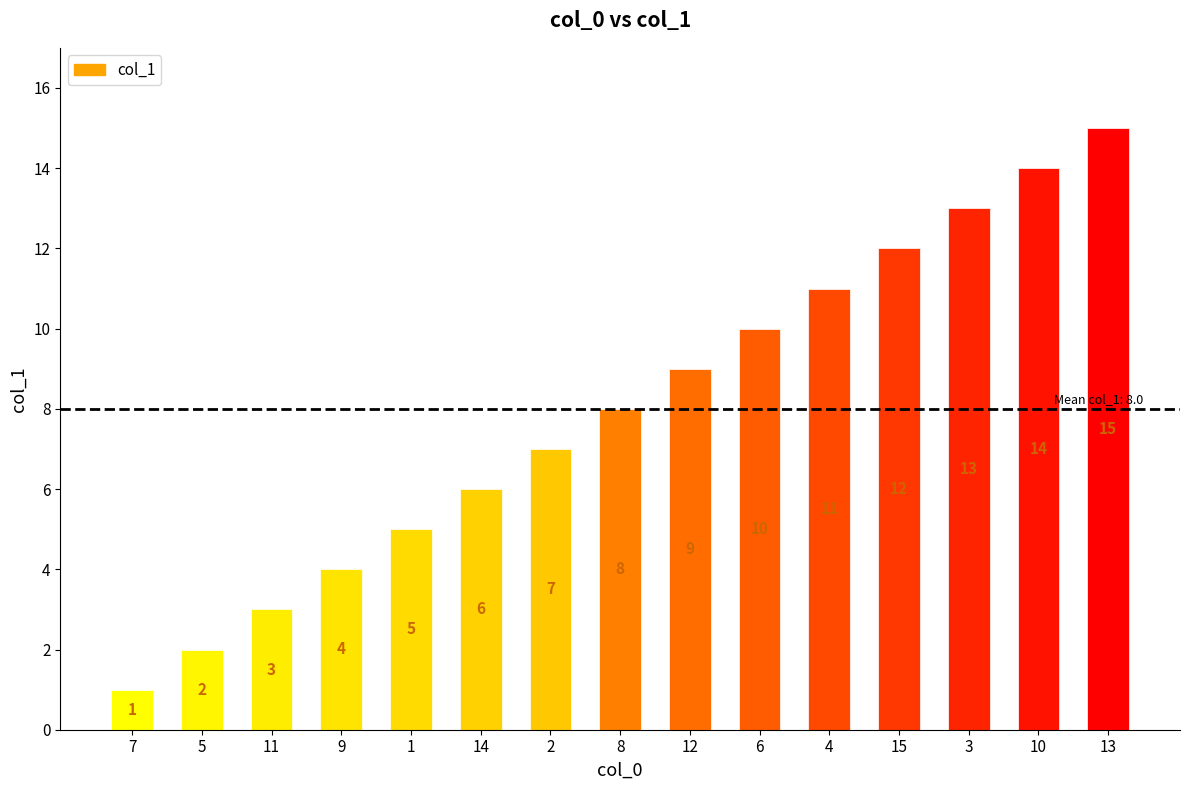

Reading left to right, transcribe all the data shown in this chart.

1	2	3	4	5	6	7	8	9	10	11	12	13	14	15